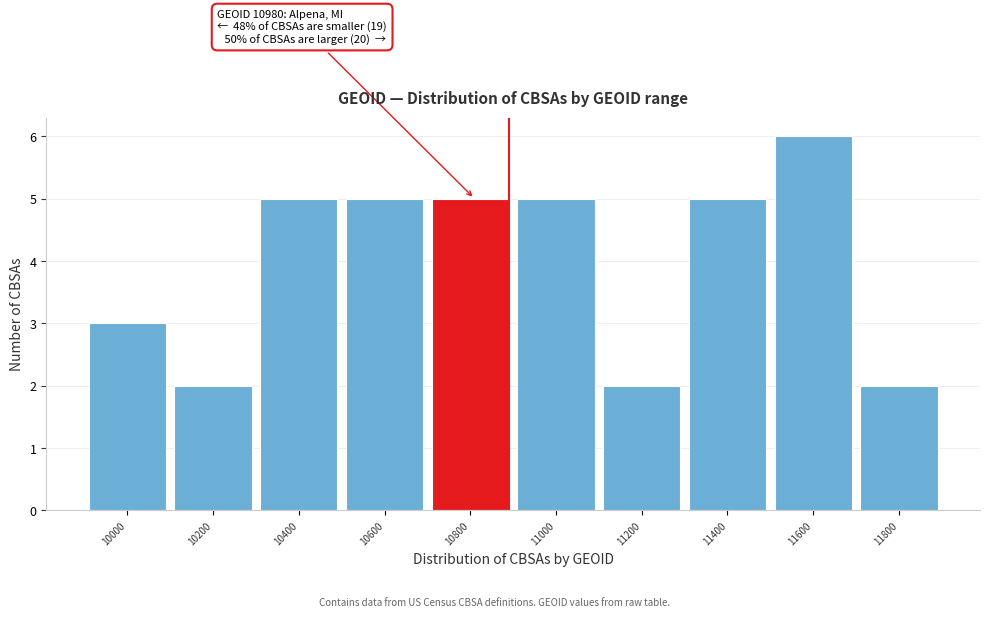

Reading left to right, what are all the values shown in this chart?

10000=3	10200=2	10400=5	10600=5	10800=5	11000=5	11200=2	11400=5	11600=6	11800=2